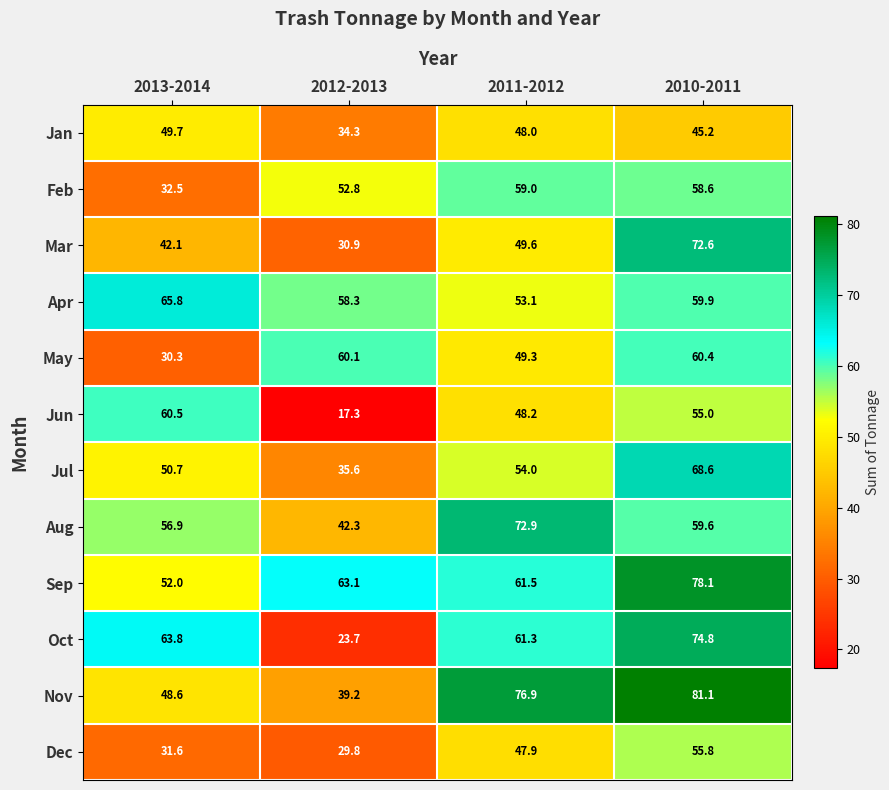

The Jan series shows 45.2 at 2010-2011. True or false?

True